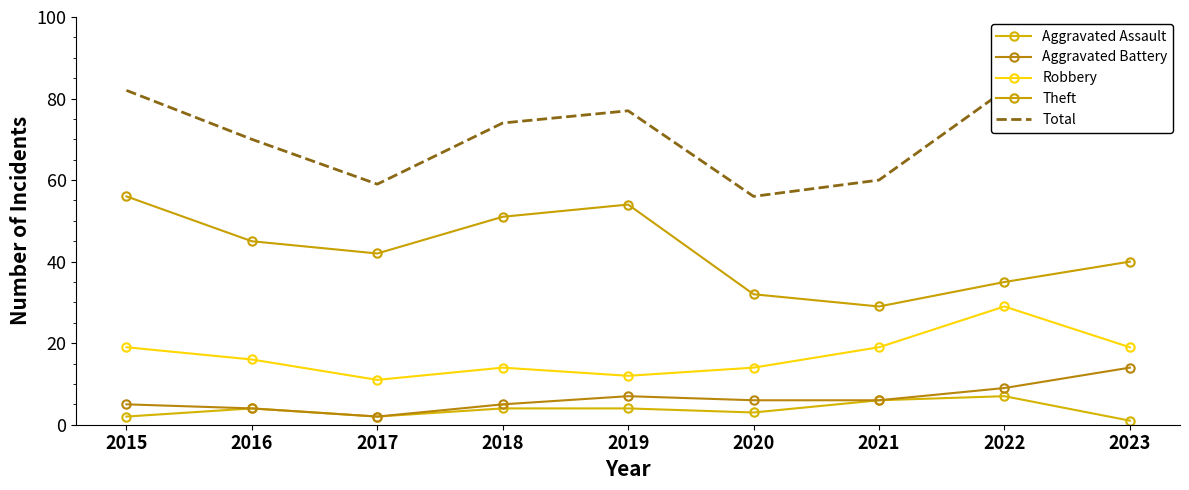

At which label is Aggravated Battery closest to 8?

2019